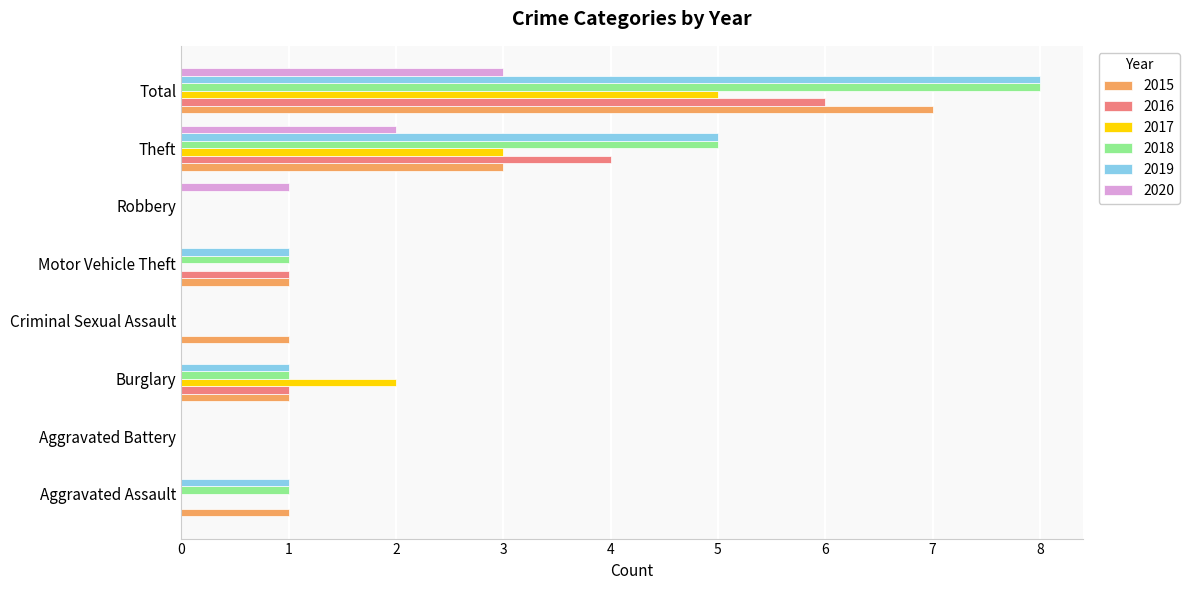

Count the number of data series in this chart.

6